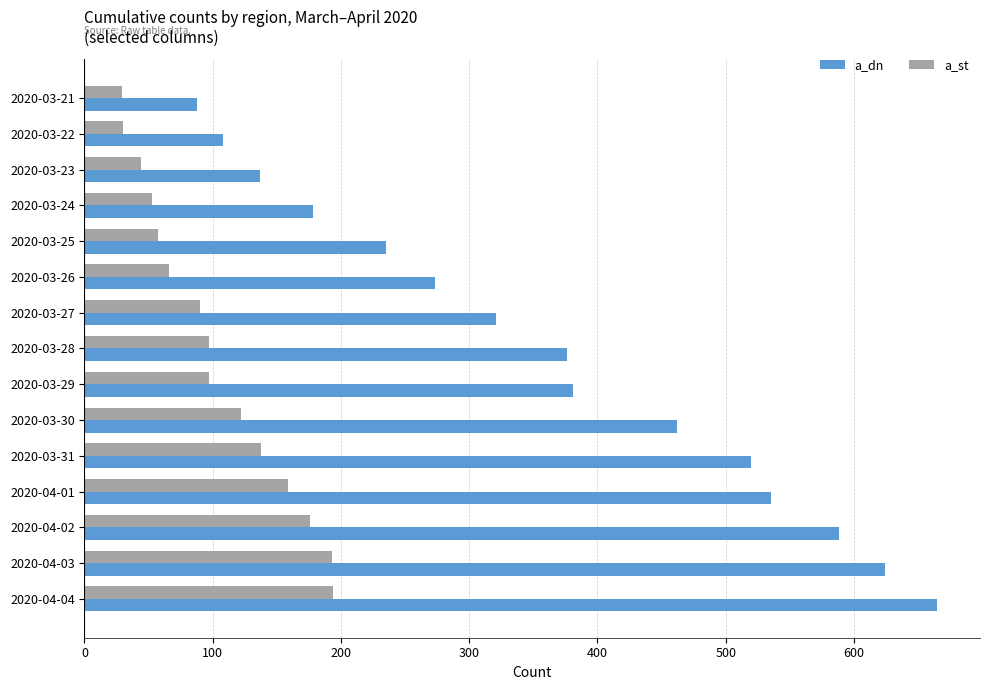

Count the number of data series in this chart.

2